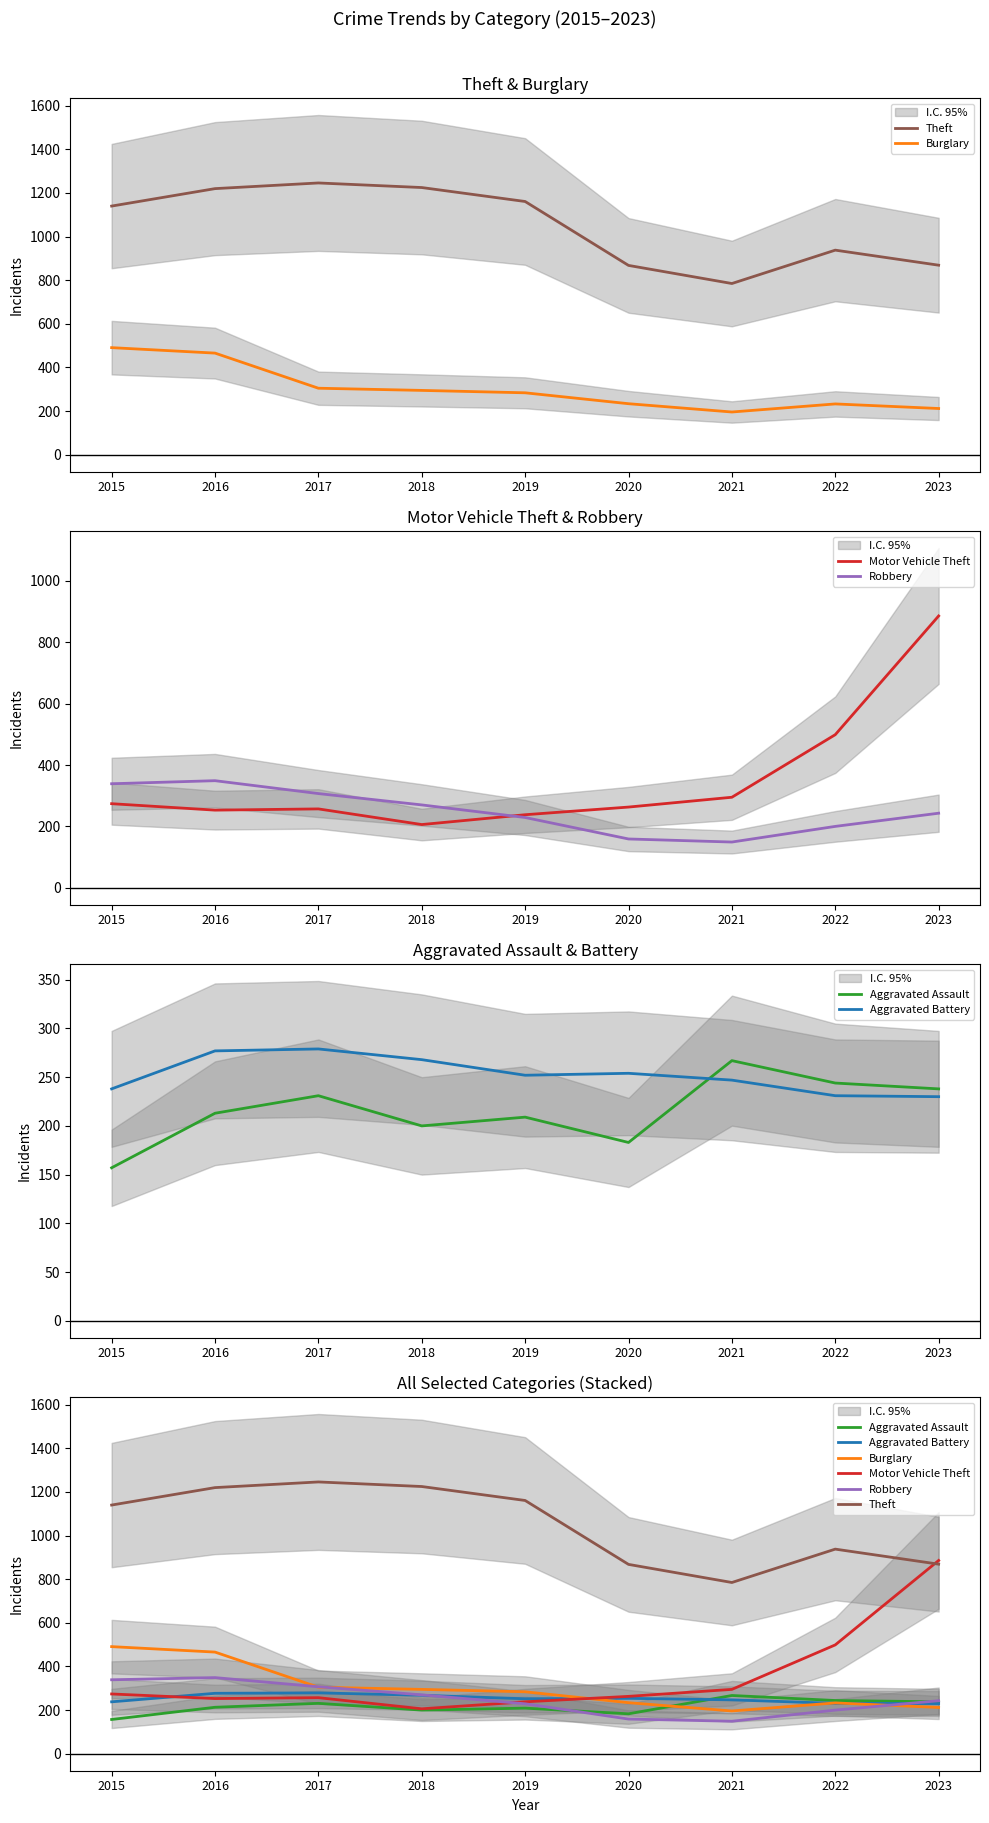

How many lines are shown in the chart?

6